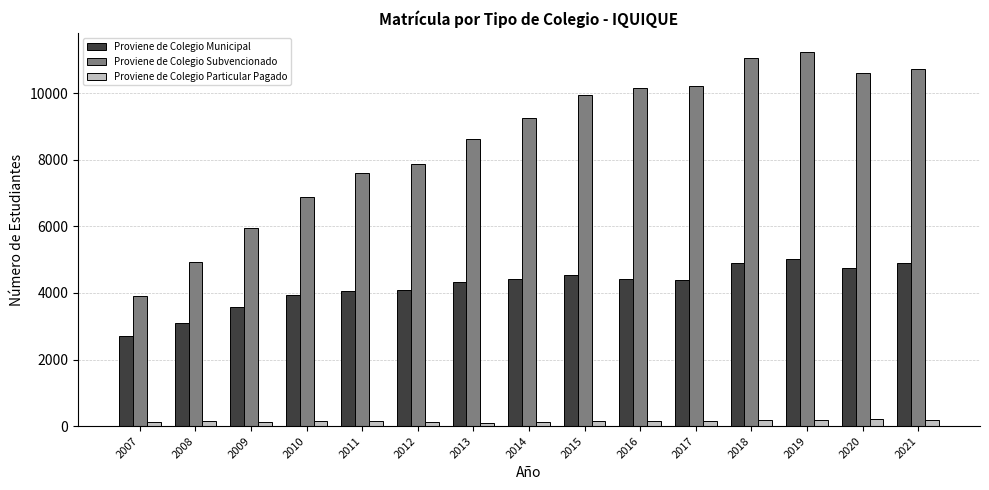

True or false: Proviene de Colegio Municipal has a value of 2330 at 2020.

False